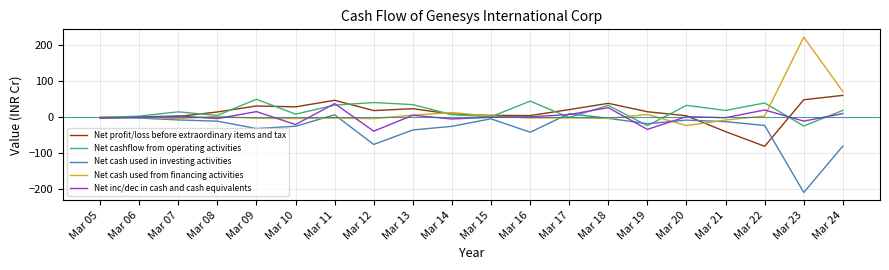

What are all the series names shown in the legend?

Net profit/loss before extraordinary items and tax, Net cashflow from operating activities, Net cash used in investing activities, Net cash used from financing activities, Net inc/dec in cash and cash equivalents